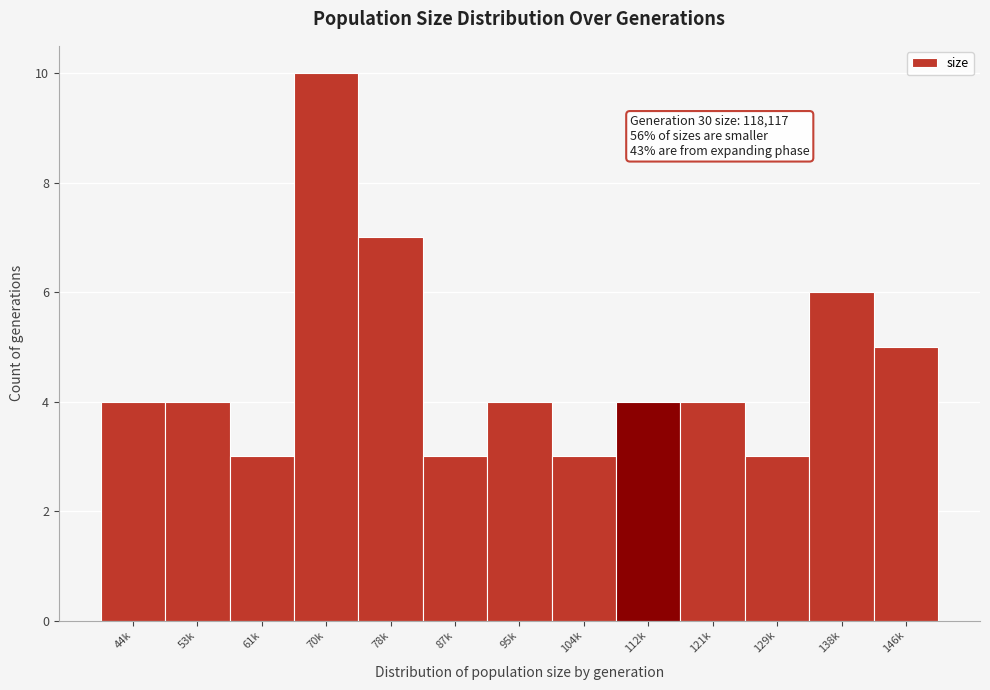

Reading right to left, transcribe all the data shown in this chart.

5	6	3	4	4	3	4	3	7	10	3	4	4